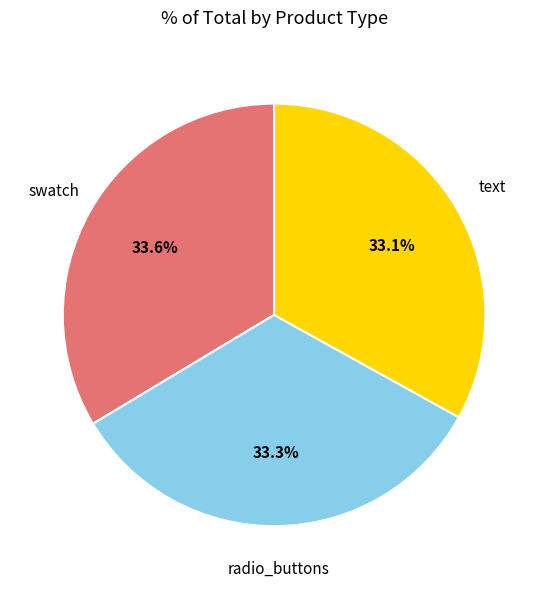

Does any single category account for the majority?

No